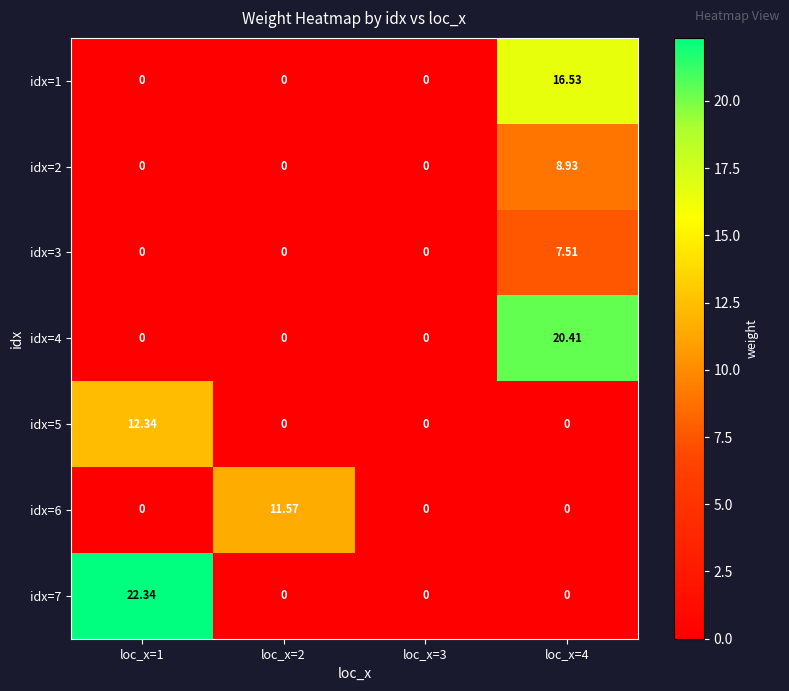

Is the value of idx=2 at loc_x=2 greater than the value of idx=3 at loc_x=4?

No